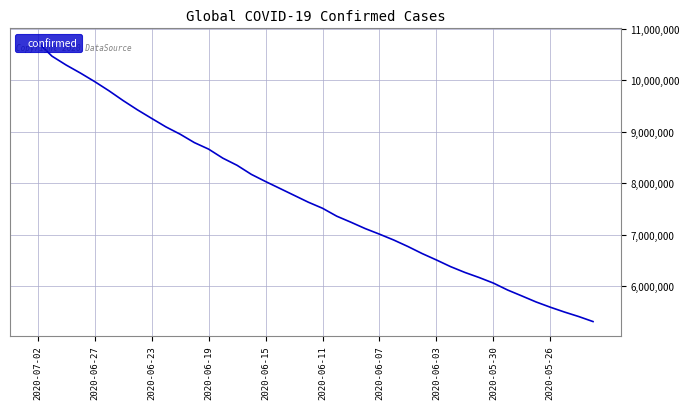

What is the difference between the maximum and minimum values?

5431538